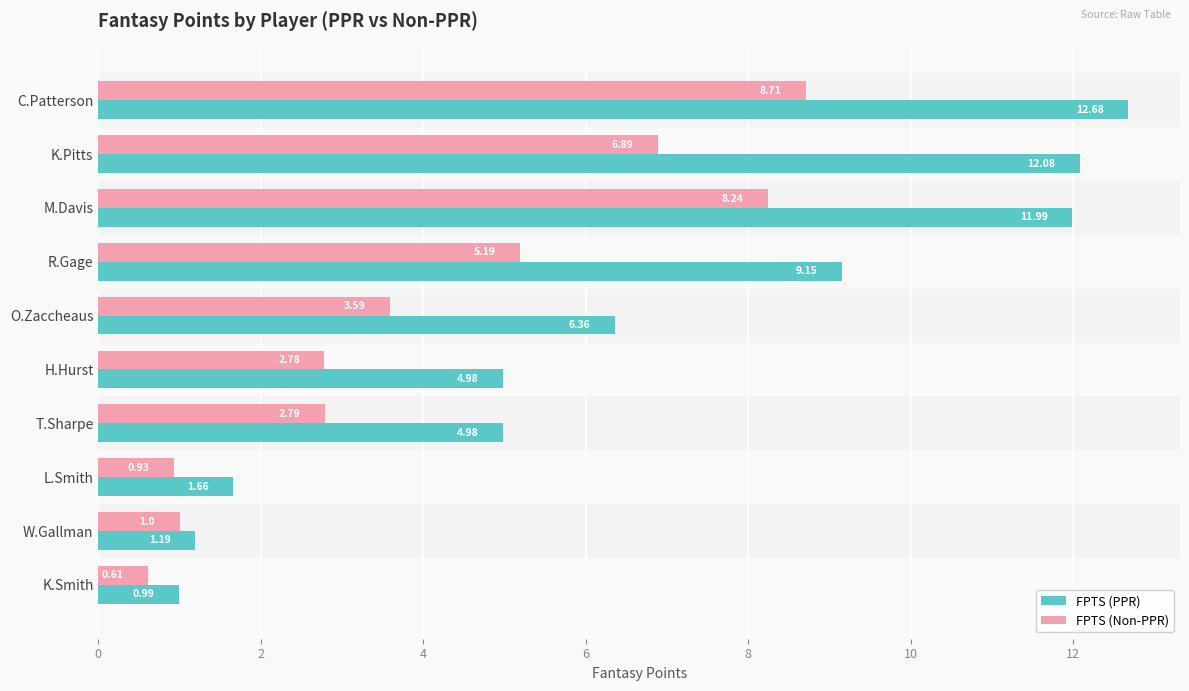

At which category does the chart reach its peak across all series?

C.Patterson